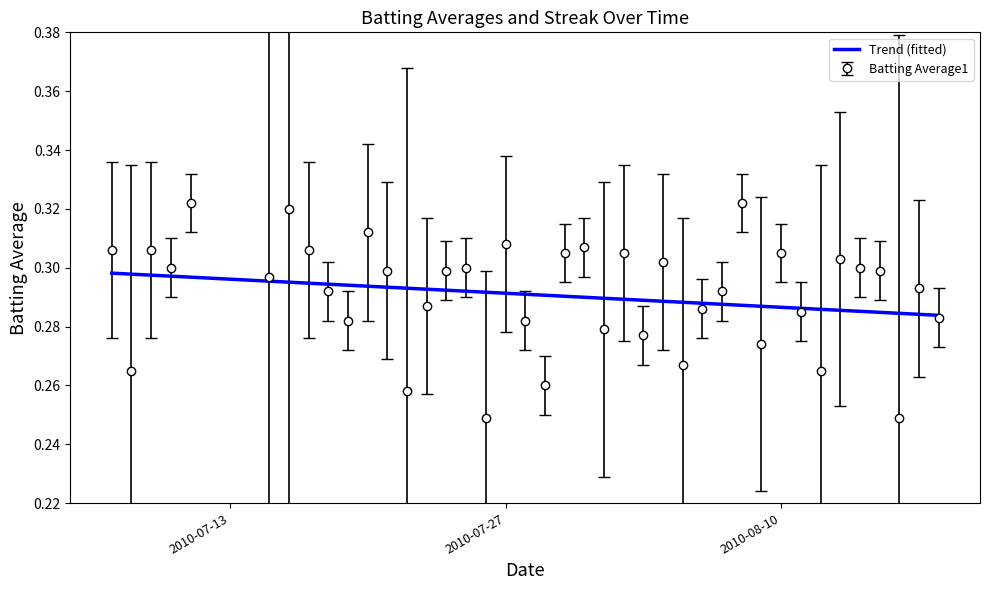

Which series has the largest range (max minus min)?

Batting Average1